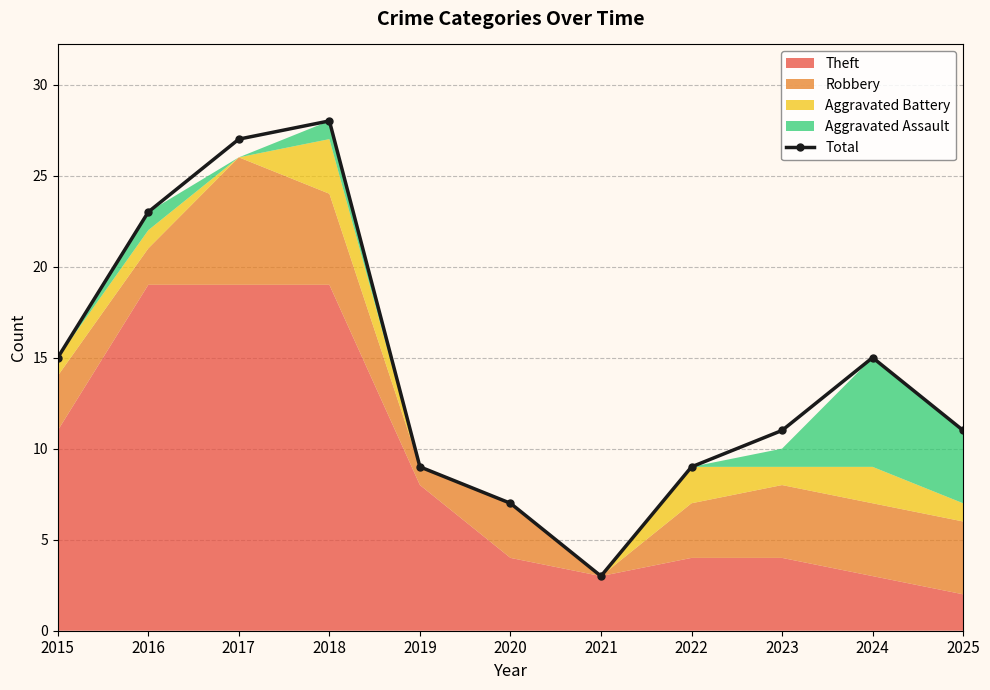

Reading left to right, what are all the values shown in this chart?

2015=15	2016=23	2017=27	2018=28	2019=9	2020=7	2021=3	2022=9	2023=11	2024=15	2025=11